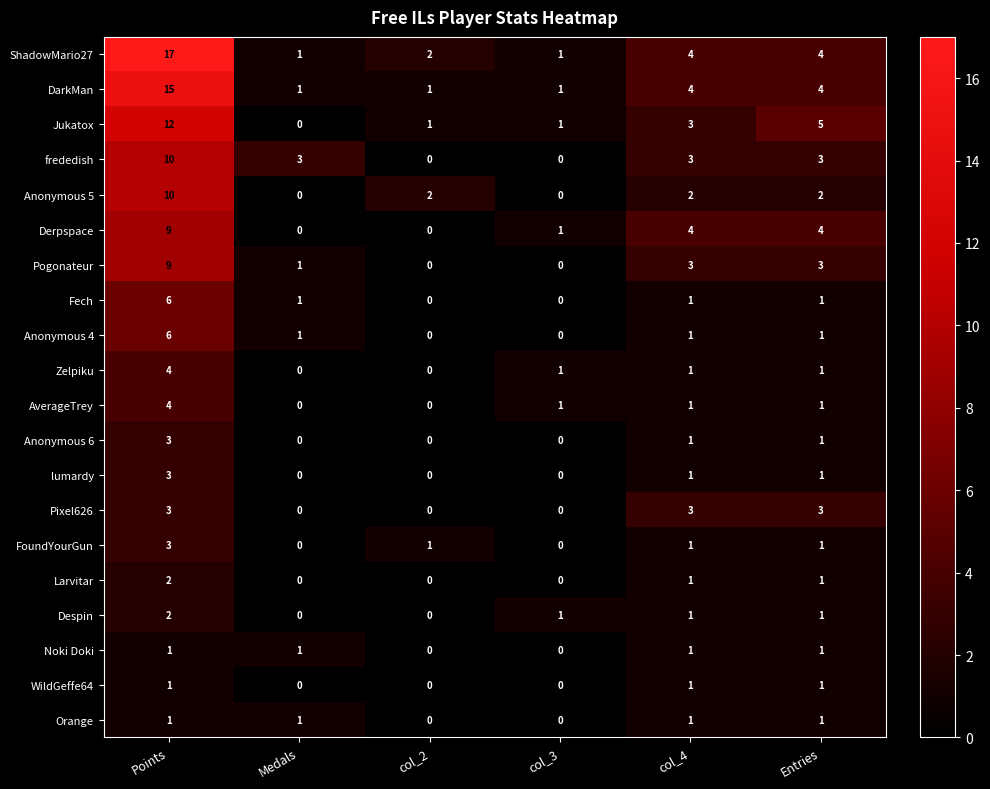

Which series has the widest spread of values?

ShadowMario27